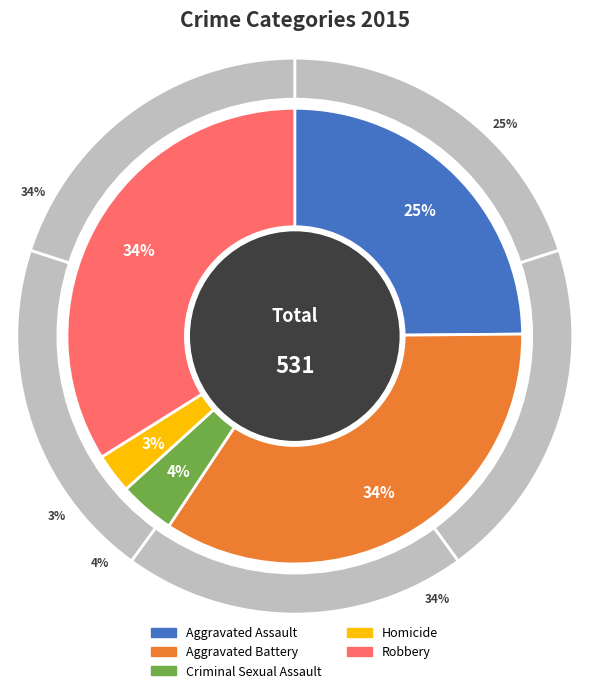

Combined, what portion of the pie is Criminal Sexual Assault and Aggravated Battery?

38.4%